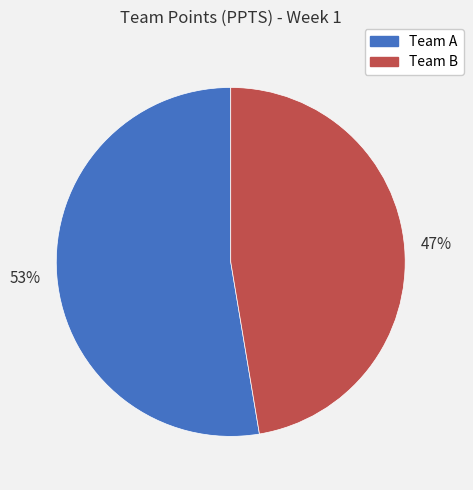

Rank the categories by value from lowest to highest.

Team B, Team A